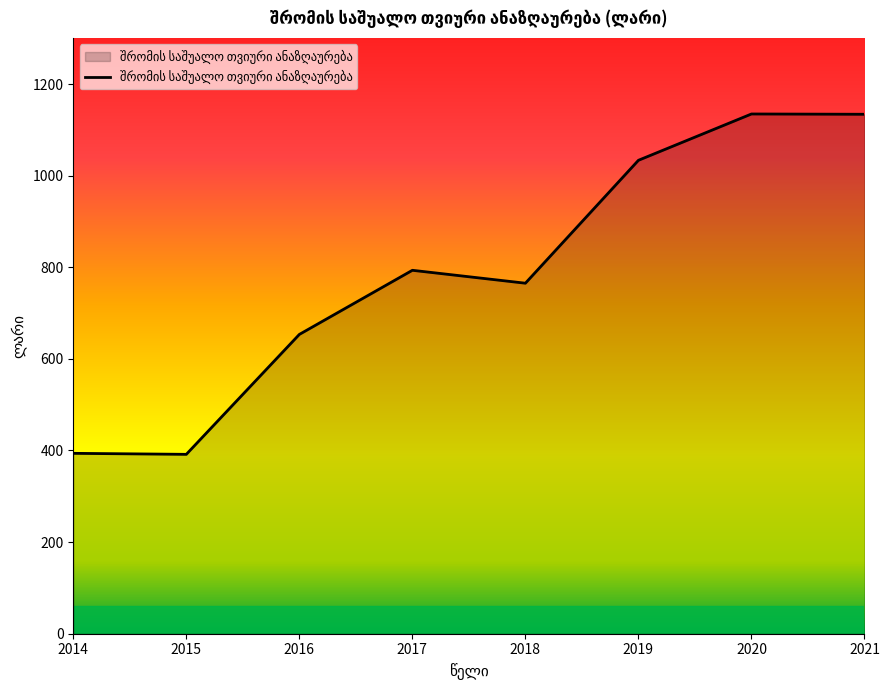

What is the change in value from 2015 to 2018?

+373.6